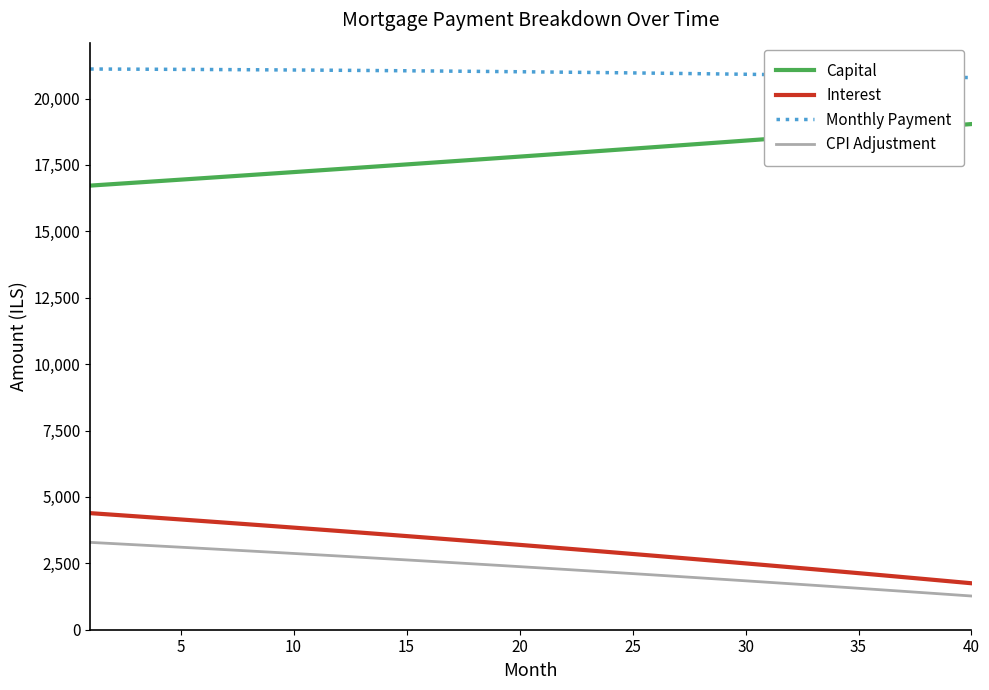

Does the chart display data point markers on the line(s)?

No